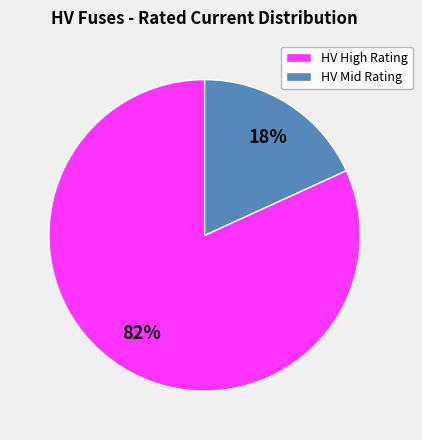

True or false: HV Mid Rating accounts for 18% of the total.

True